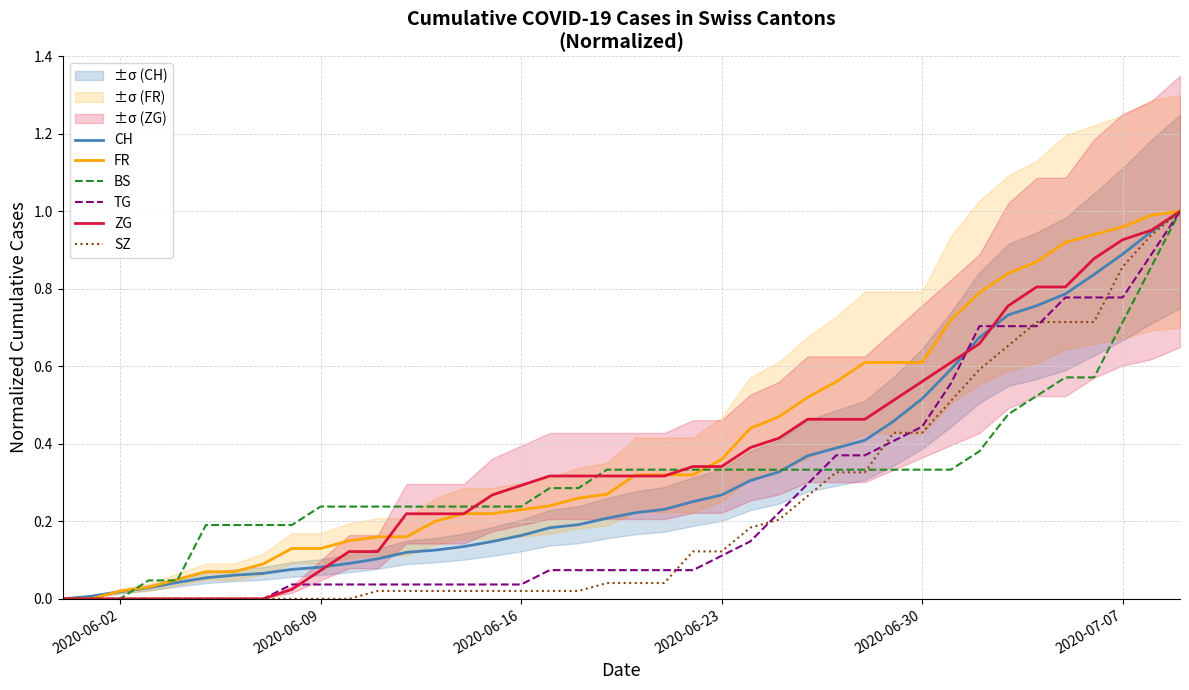

True or false: ZG has a value of 0.9 at 2020-06-30.

False